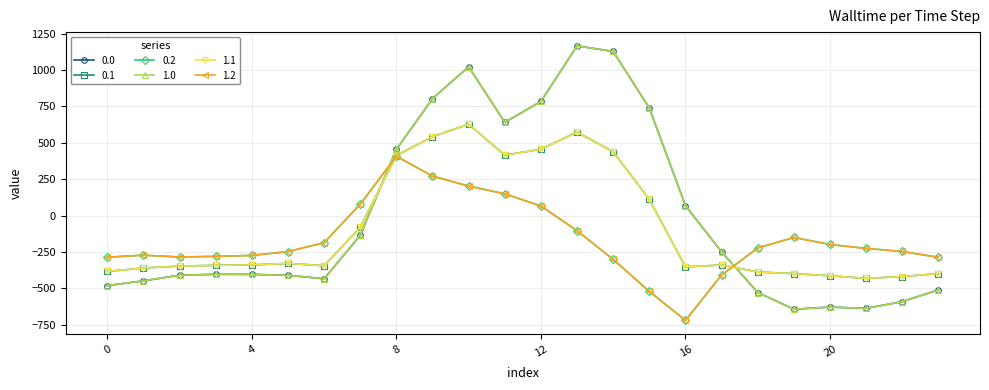

Is this an area chart (filled region under the line)?

No